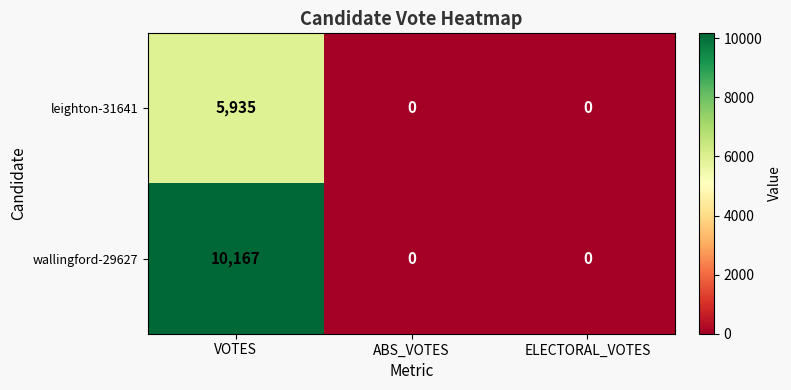

What is the total value across all series at VOTES?

16102